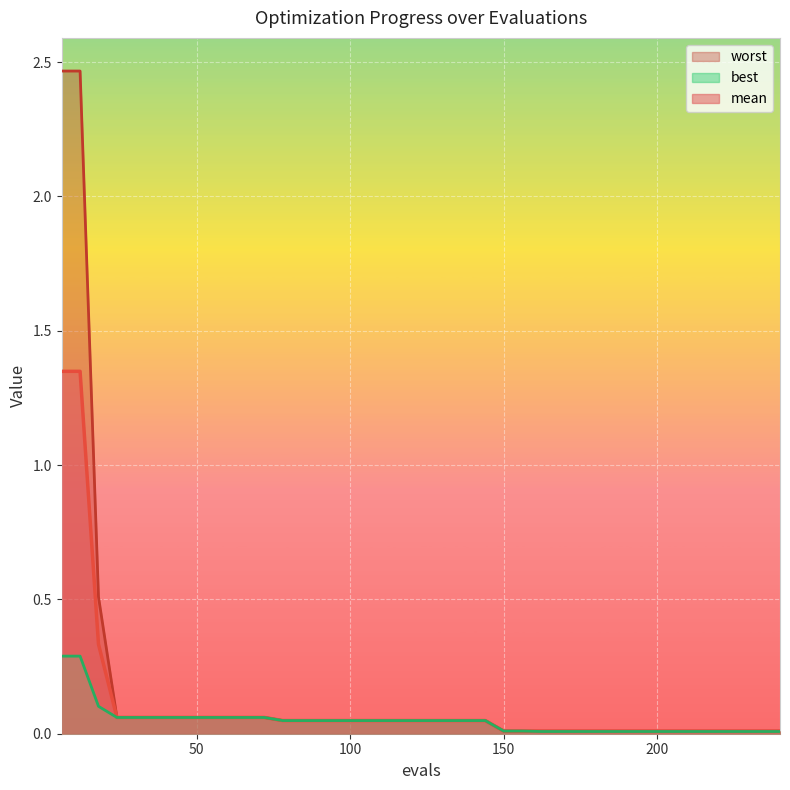

True or false: worst and mean intersect in this chart.

False